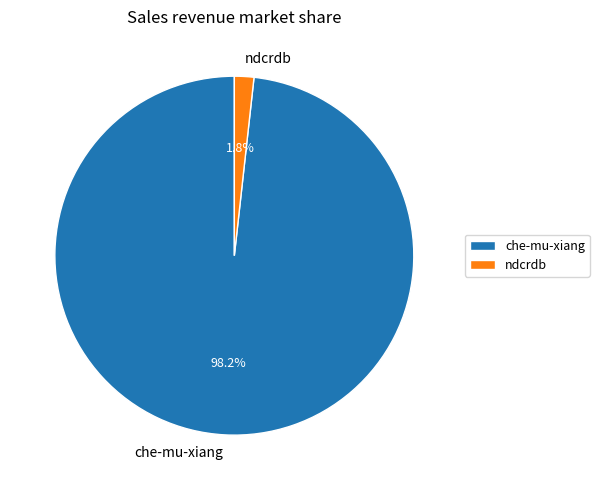

How many segments does this pie chart have?

2